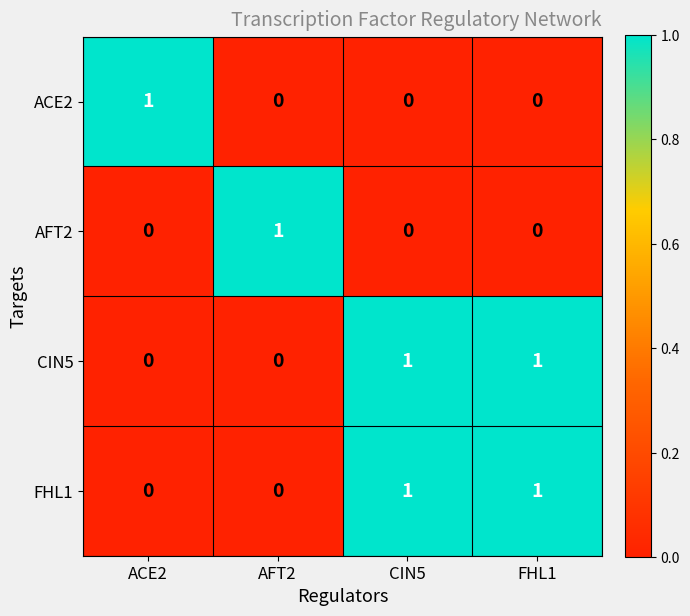

What is the difference between the highest and lowest values at ACE2?

1